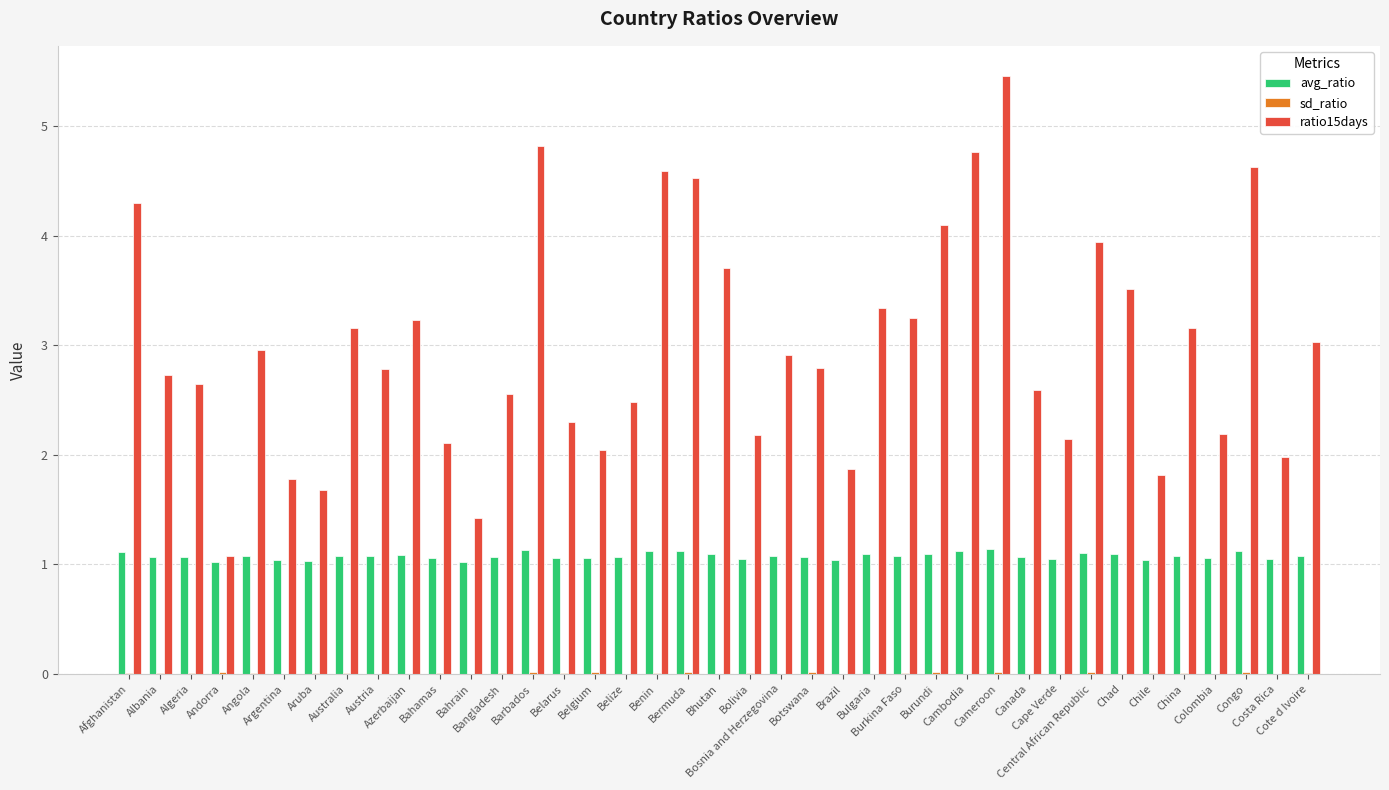

How many series are shown in this chart?

3